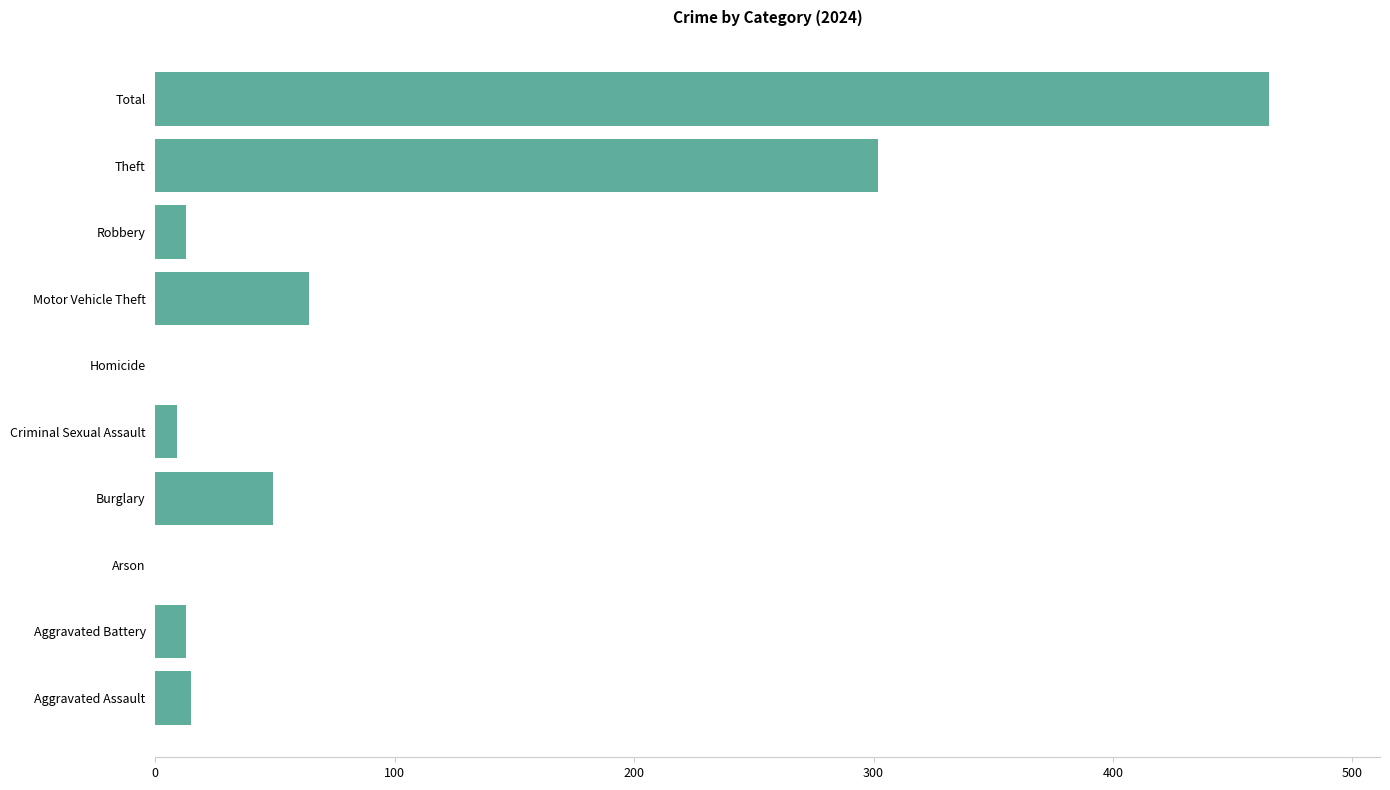

How many categories are shown in the chart?

10